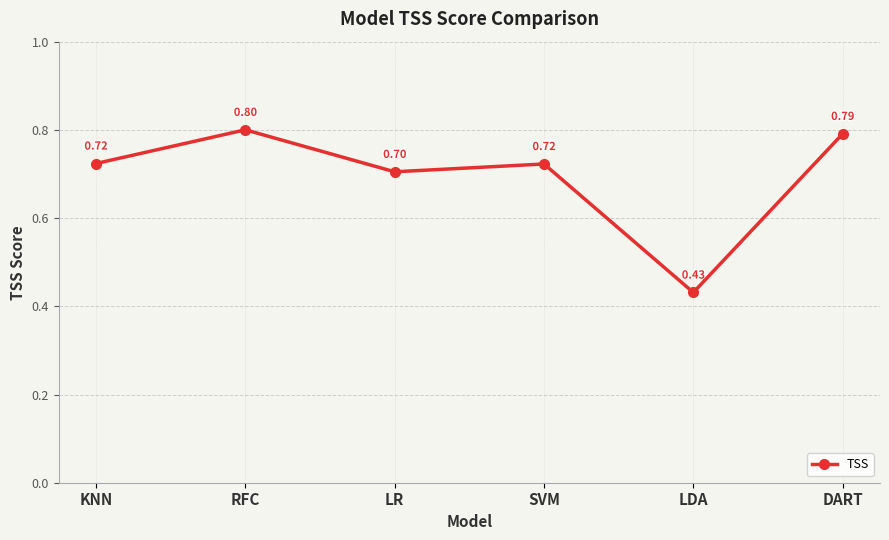

Where is the data nearest to the value 0?

LDA